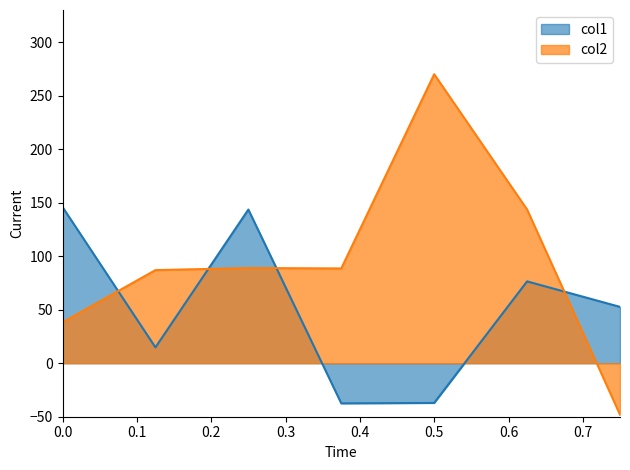

How many values in the col1 series exceed 52?

4